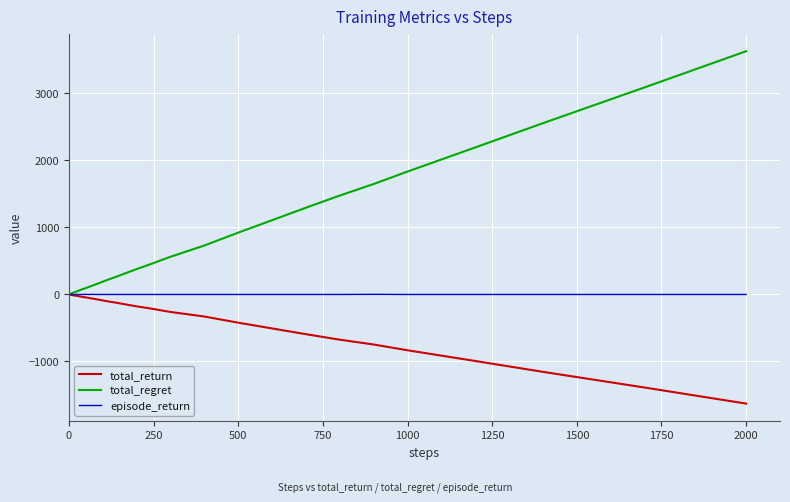

How many lines are shown in the chart?

3